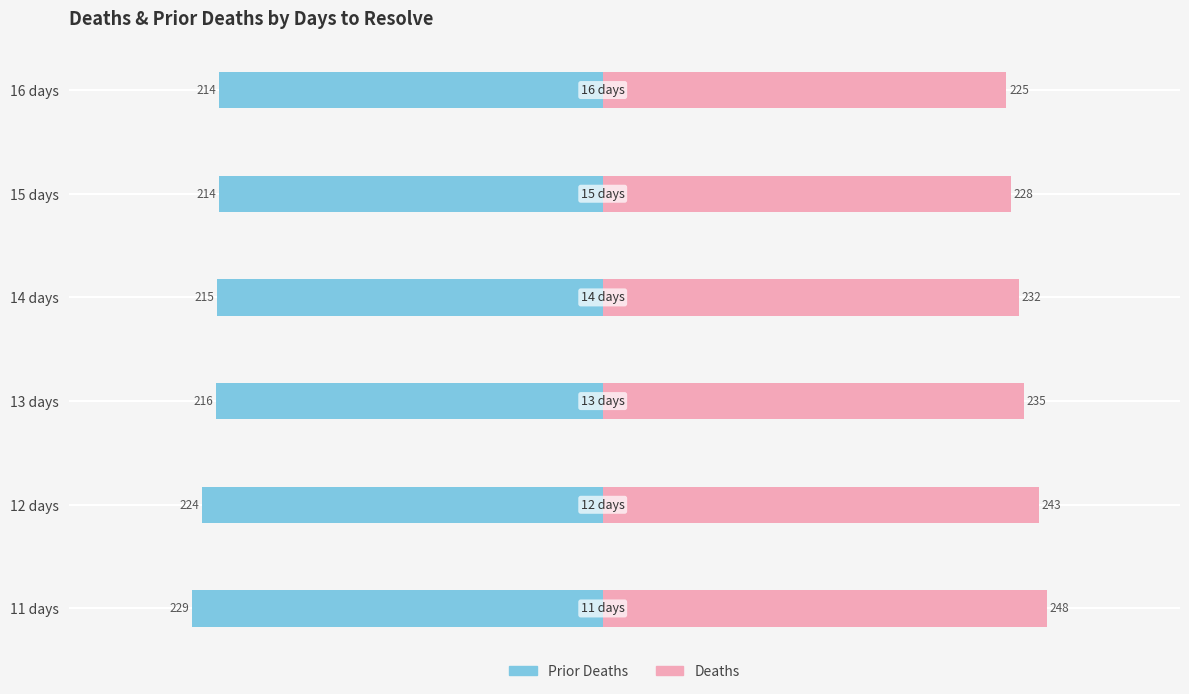

Which series has the largest total across all categories?

Deaths